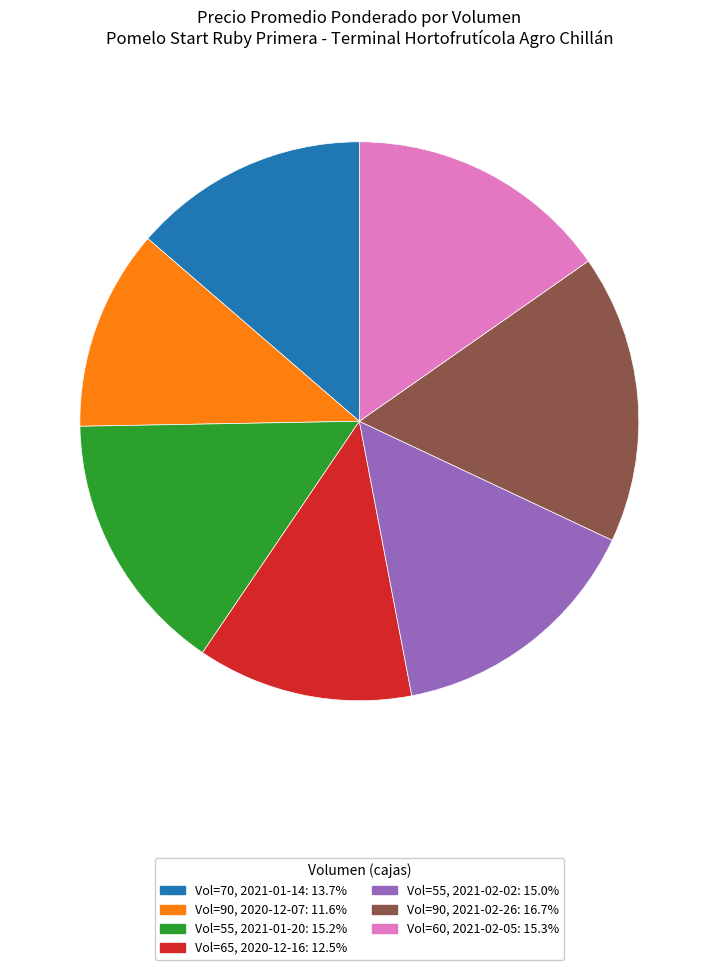

Is there any slice that represents more than half of the pie?

No